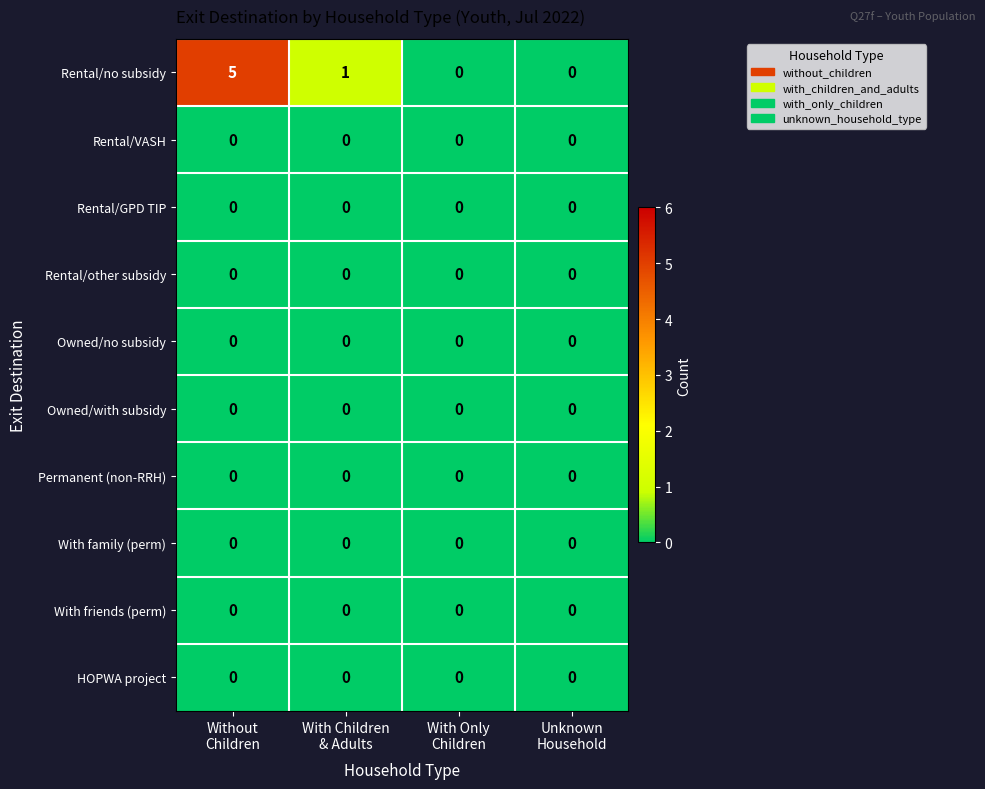

Which series has the largest total across all categories?

Rental/no subsidy